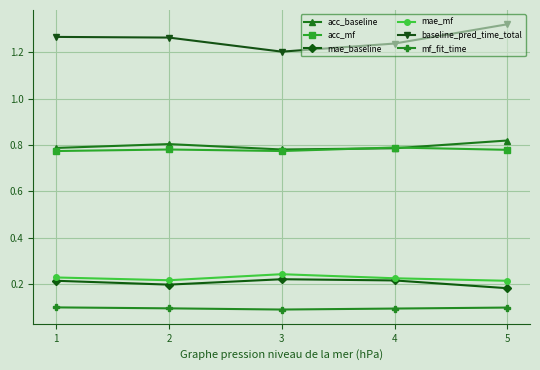

True or false: baseline_pred_time_total and mae_mf cross at least once.

False